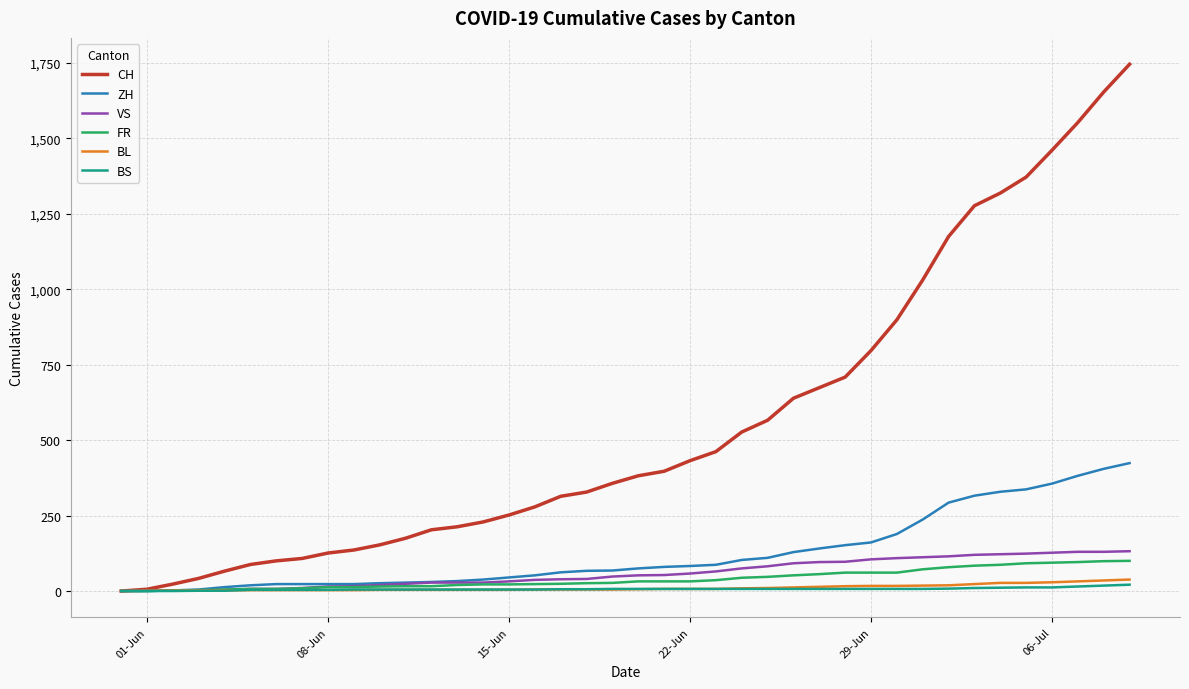

Which series has the largest total across all categories?

CH